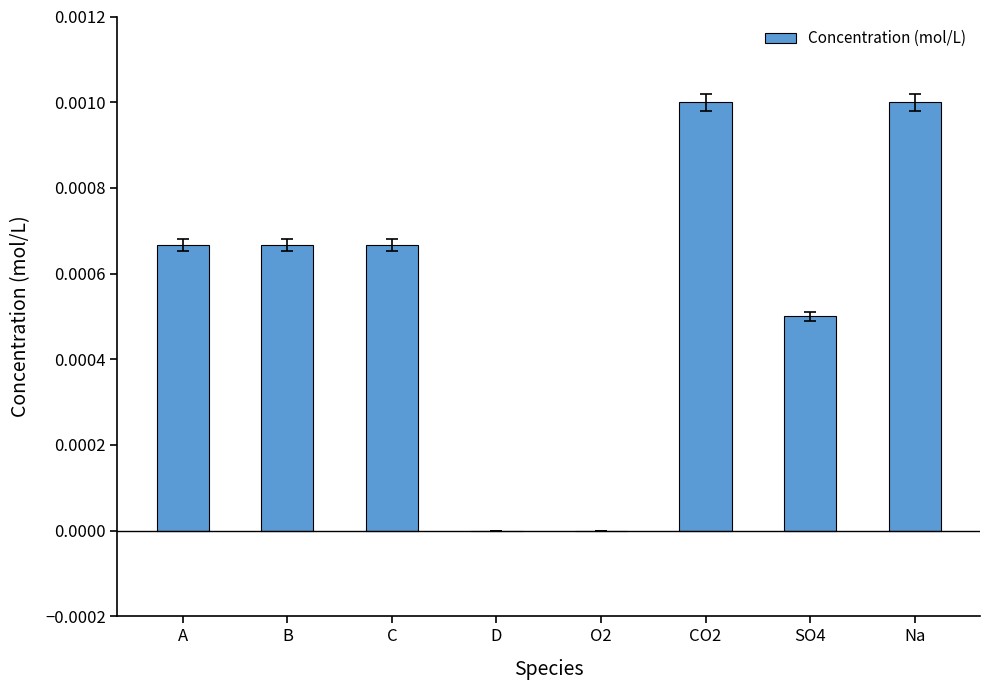

Does the chart contain stacked bars?

No